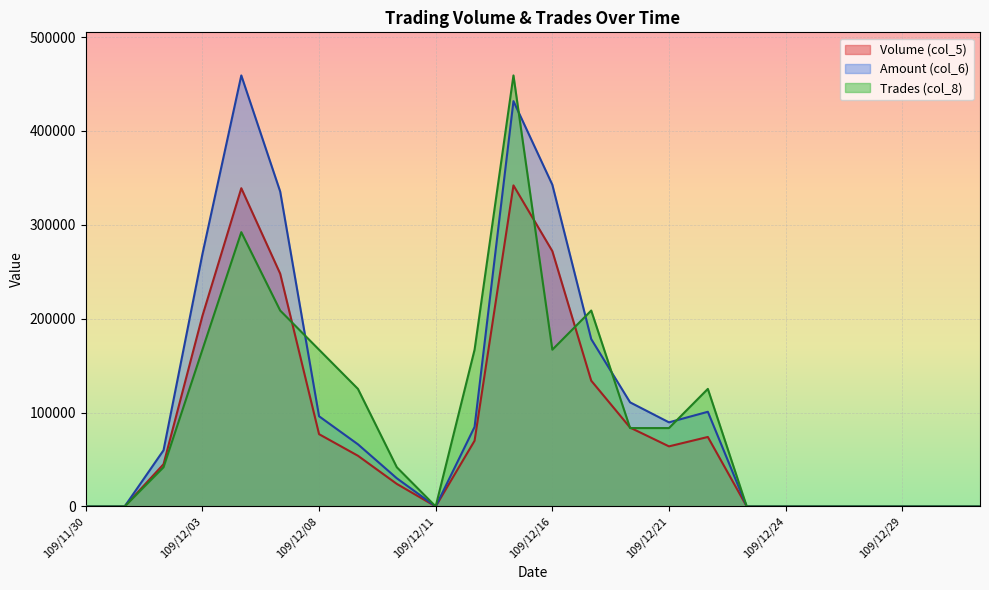

True or false: Amount (col_6) has a value of -269155 at 109/12/24.

False